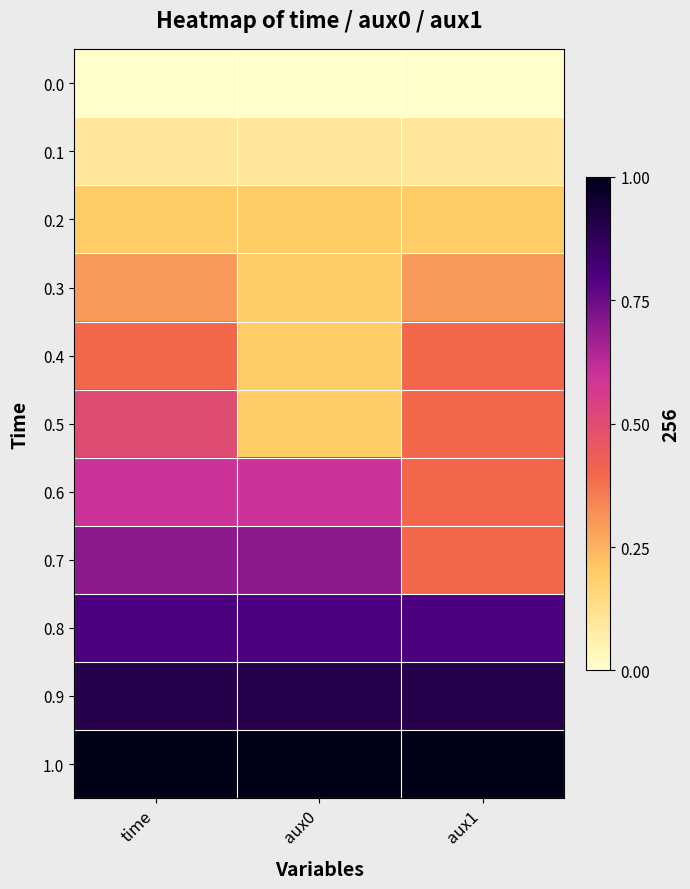

At which category does the chart reach its minimum across all series?

time